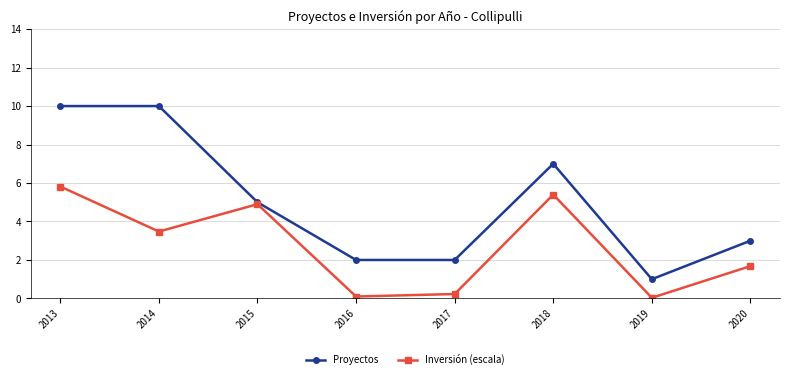

How many lines are shown in the chart?

2